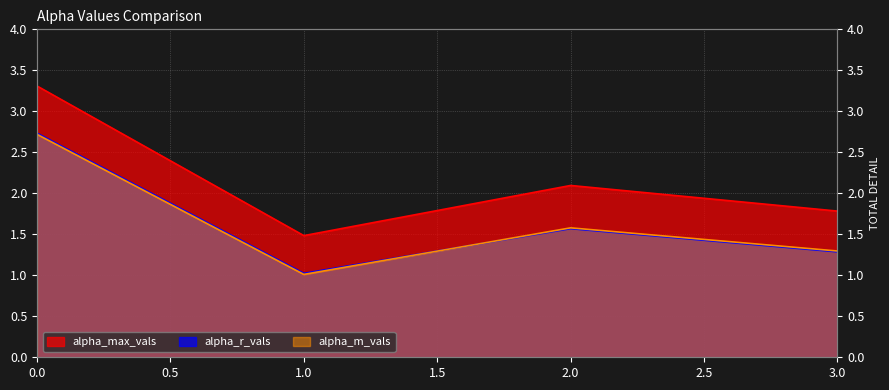

What is the maximum value shown in the chart?

3.3